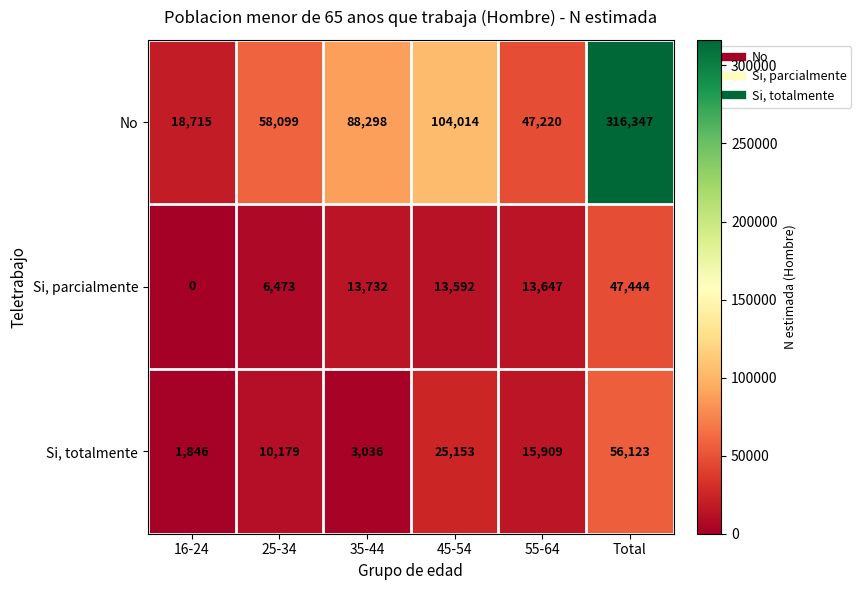

Which series has the widest spread of values?

No